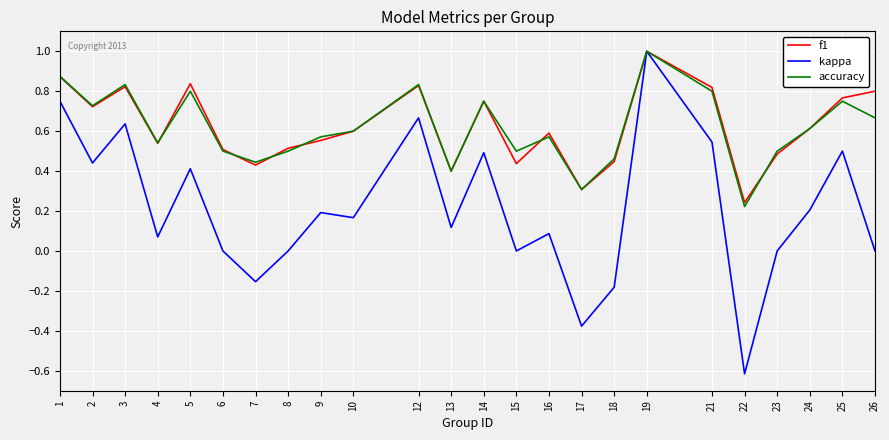

Which series has the widest spread of values?

kappa